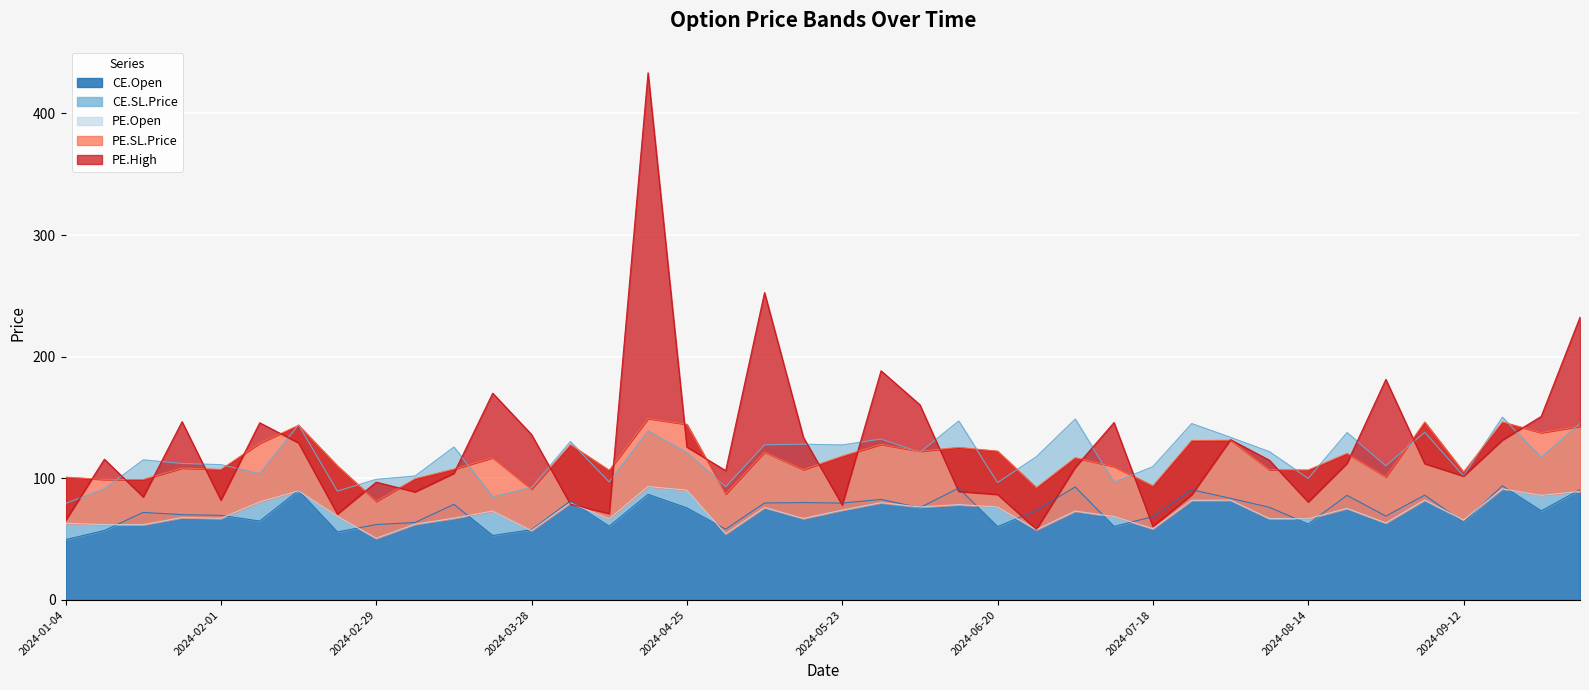

How many data points in PE.SL.Price are less than 116?

20